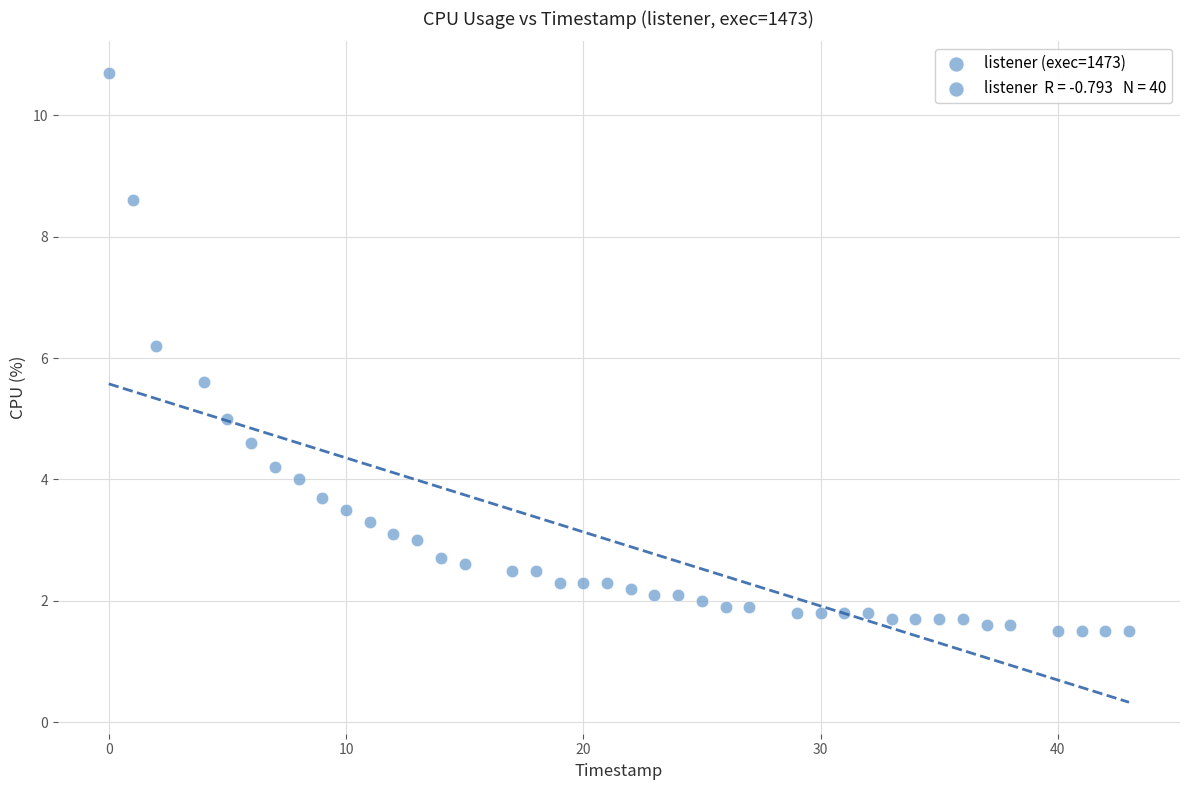

What Y value in the scatter plot is closest to 6?

6.2